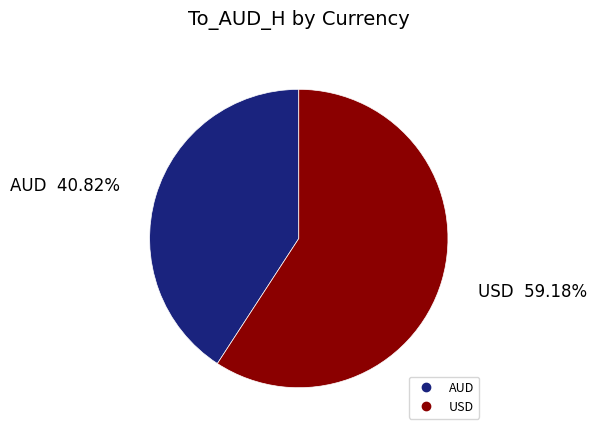

To the nearest percent, what is the difference between the AUD and USD slice percentages?

18%